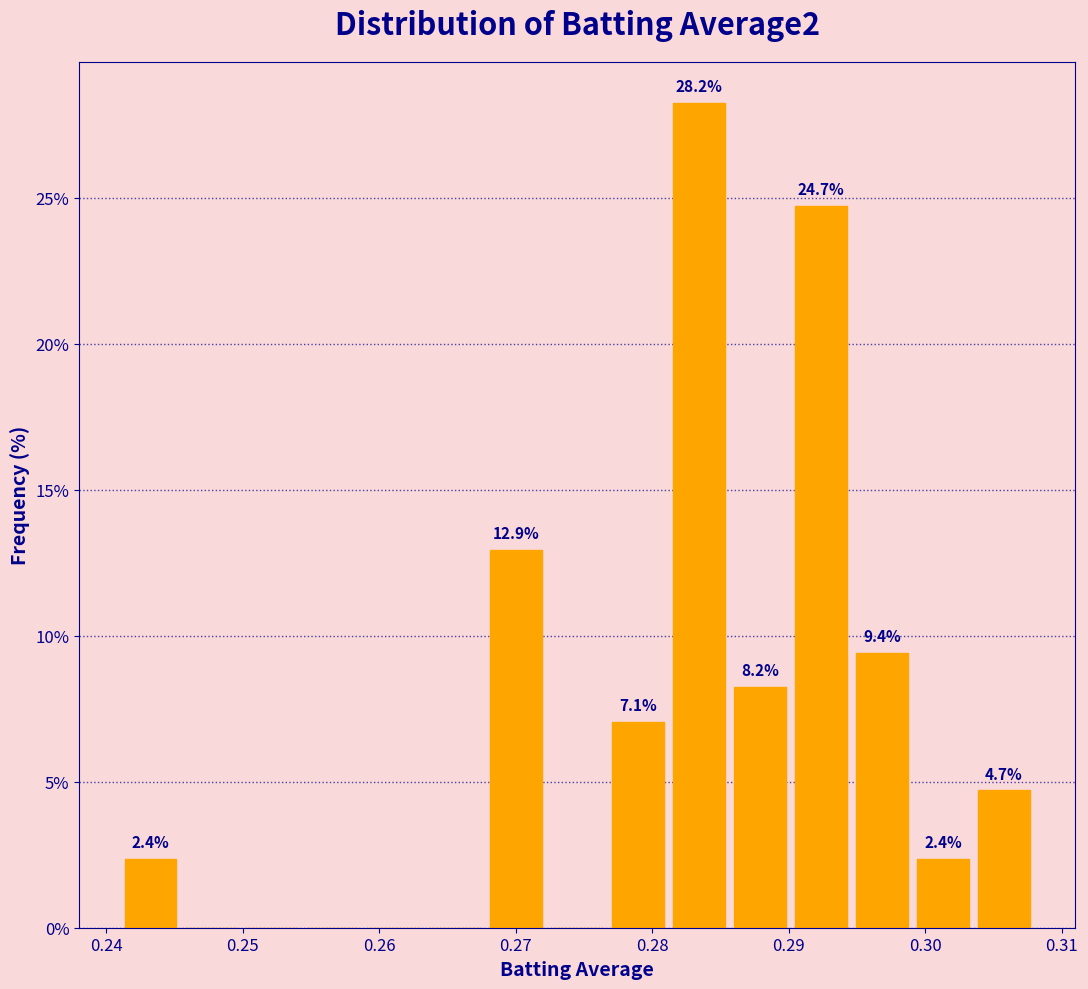

Over which range of the x-axis is the bar tallest?

0.281 to 0.286